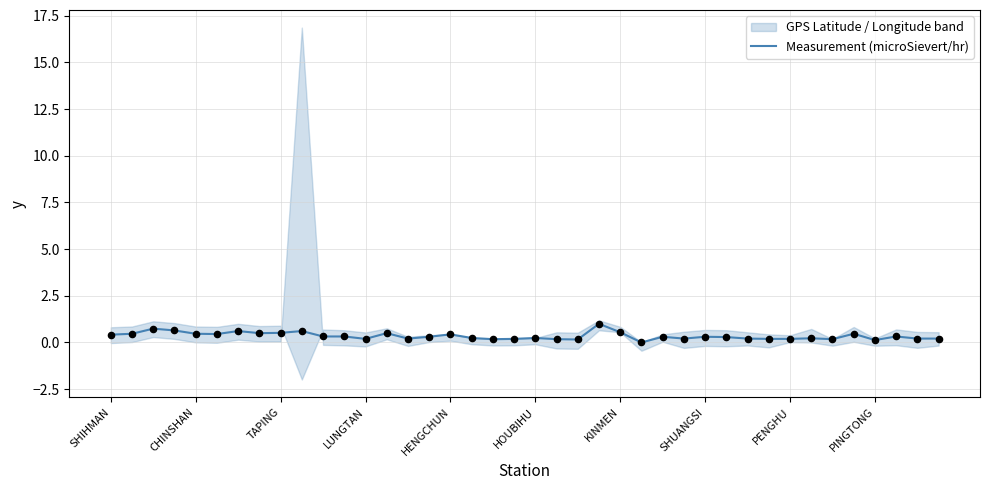

What is the change in value from 28 to 33?

-0.1